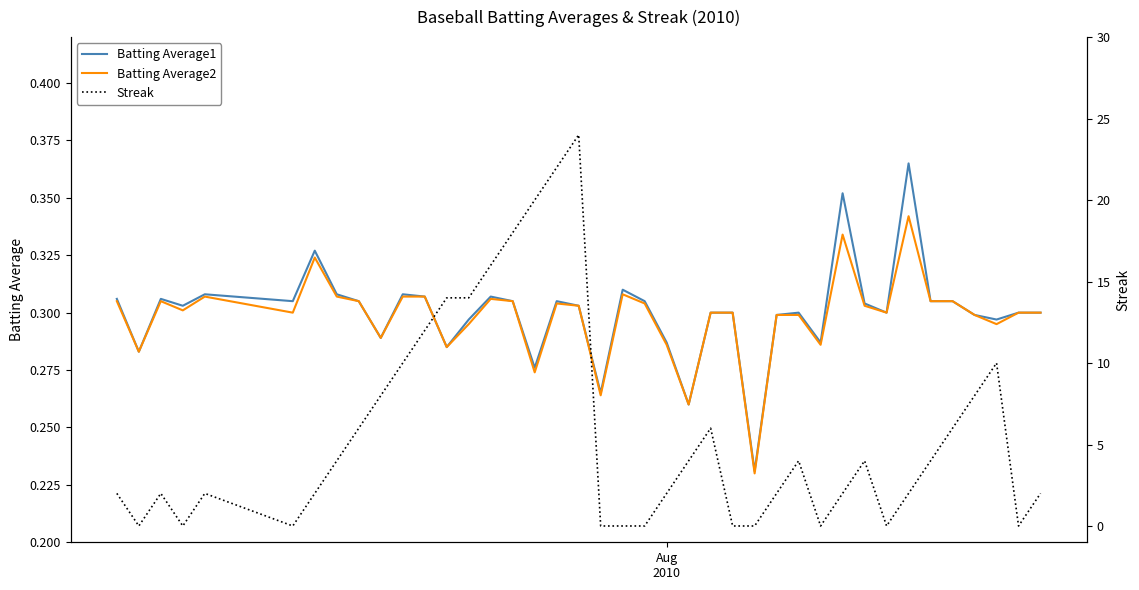

Reading right to left, extract all data points from this chart.

Batting Average1: 0.3	0.3	0.3	0.3	0.3	0.3	0.4	0.3	0.3	0.4	0.3	0.3	0.3	0.2	0.3	0.3	0.3	0.3	0.3	0.3	0.3	0.3	0.3	0.3	0.3	0.3	0.3	0.3	0.3	0.3	0.3	0.3	0.3	0.3	0.3	0.3	0.3	0.3	0.3	0.3
Batting Average2: 0.3	0.3	0.3	0.3	0.3	0.3	0.3	0.3	0.3	0.3	0.3	0.3	0.3	0.2	0.3	0.3	0.3	0.3	0.3	0.3	0.3	0.3	0.3	0.3	0.3	0.3	0.3	0.3	0.3	0.3	0.3	0.3	0.3	0.3	0.3	0.3	0.3	0.3	0.3	0.3
Streak: 2.0	0.0	10.0	8.0	6.0	4.0	2.0	0.0	4.0	2.0	0.0	4.0	2.0	0.0	0.0	6.0	4.0	2.0	0.0	0.0	0.0	24.0	22.0	20.0	18.0	16.0	14.0	14.0	12.0	10.0	8.0	6.0	4.0	2.0	0.0	2.0	0.0	2.0	0.0	2.0